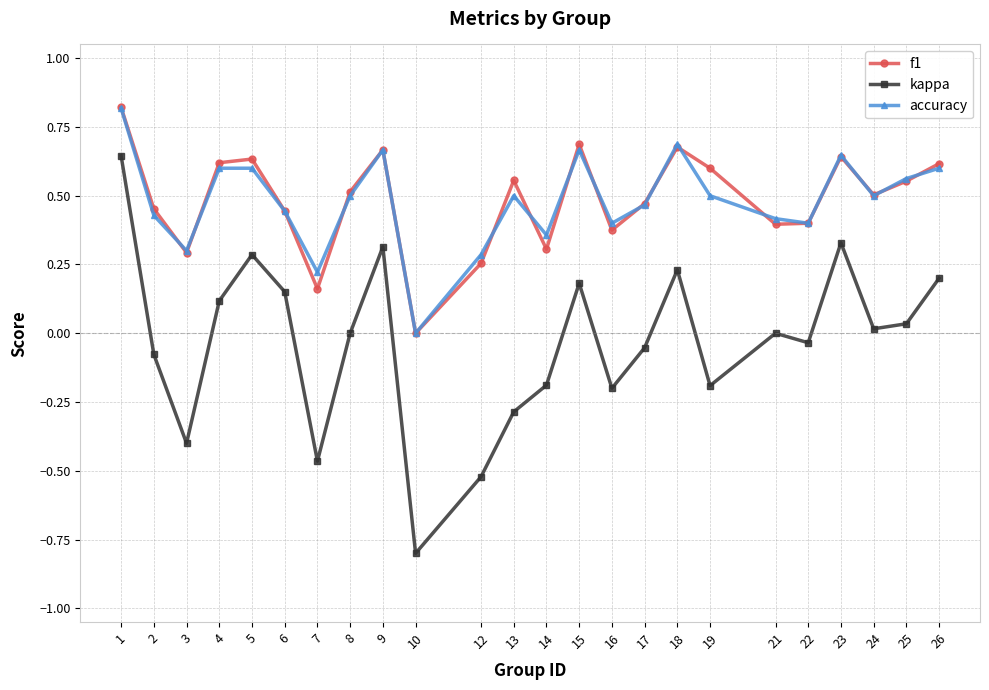

Between 10 and 13, which series saw the biggest shift?

f1